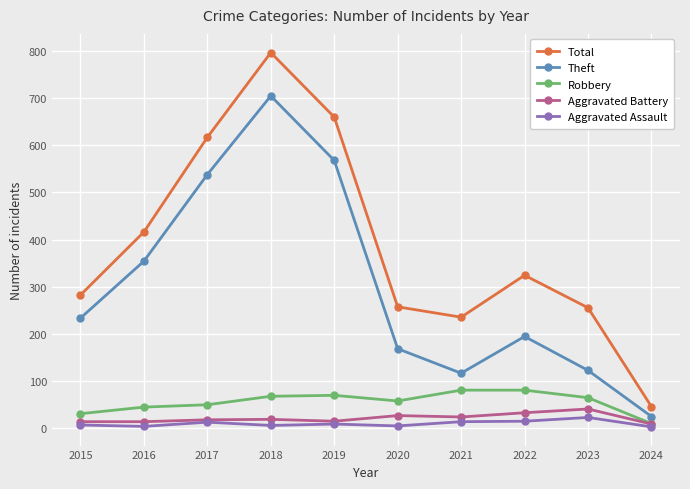

How many lines are shown in the chart?

5